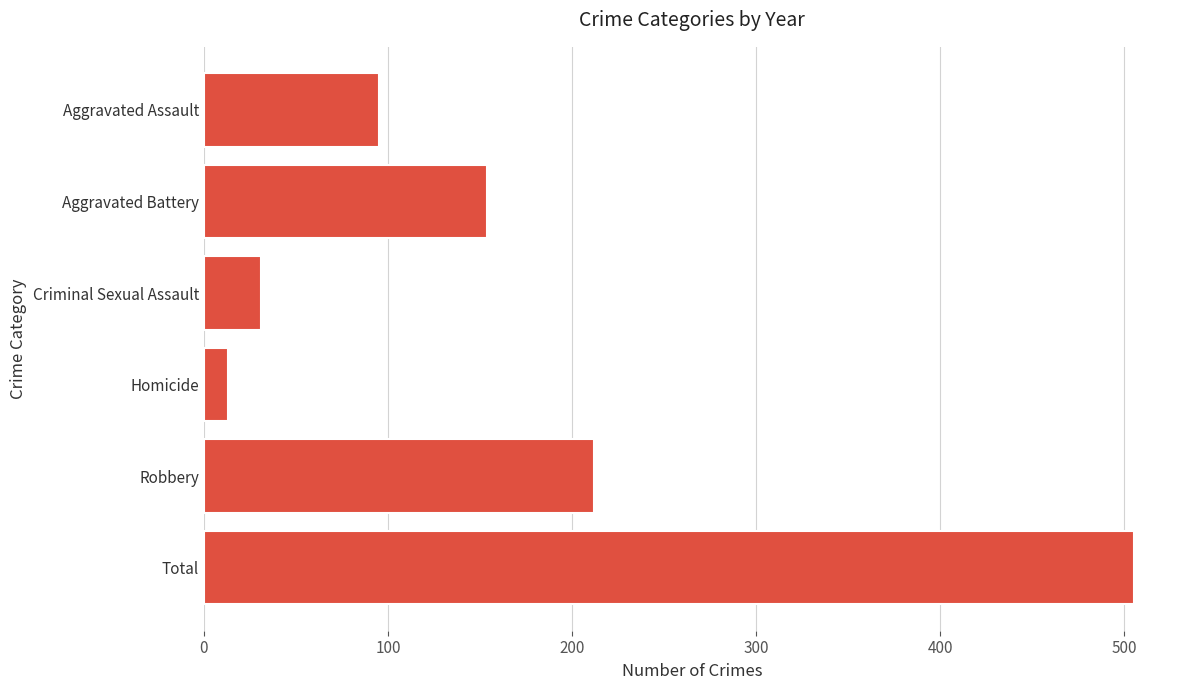

Where is the data nearest to the value 259?

Robbery